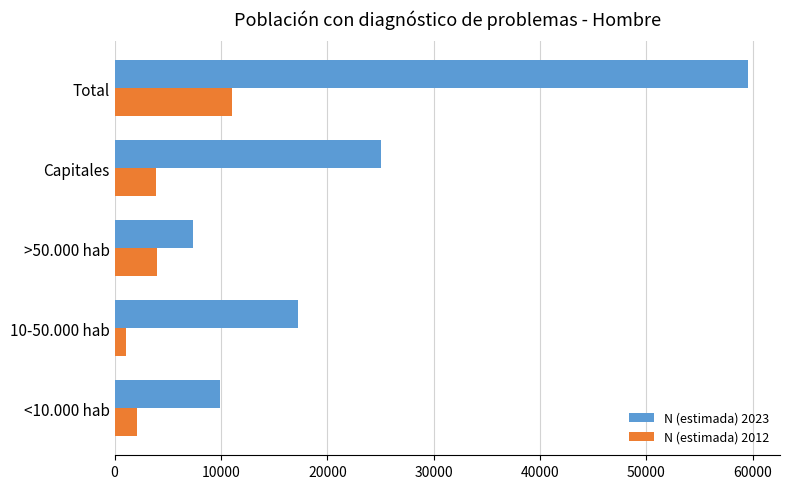

Which series has the largest total across all categories?

N (estimada) 2023